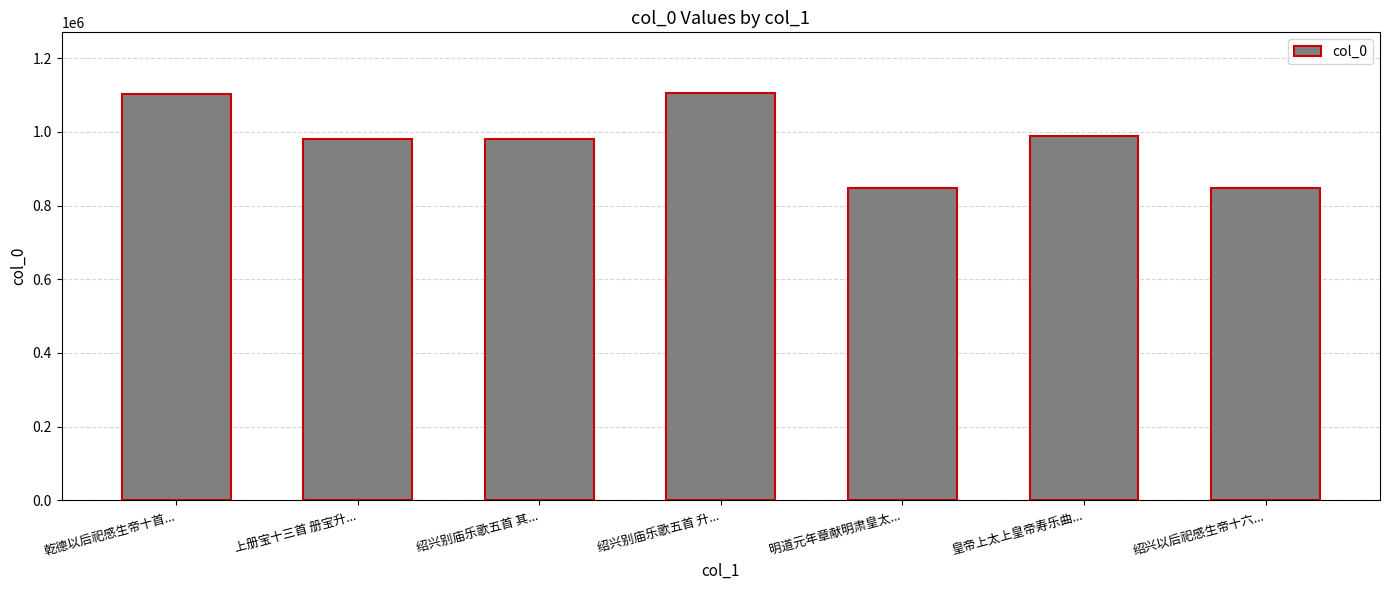

The chart shows a value of 1568215 at 上册宝十三首 册宝升.... True or false?

False